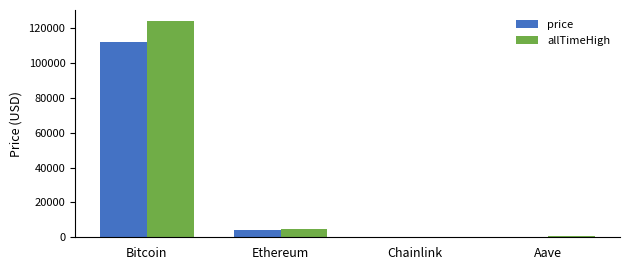

At which label does allTimeHigh reach its peak?

Bitcoin